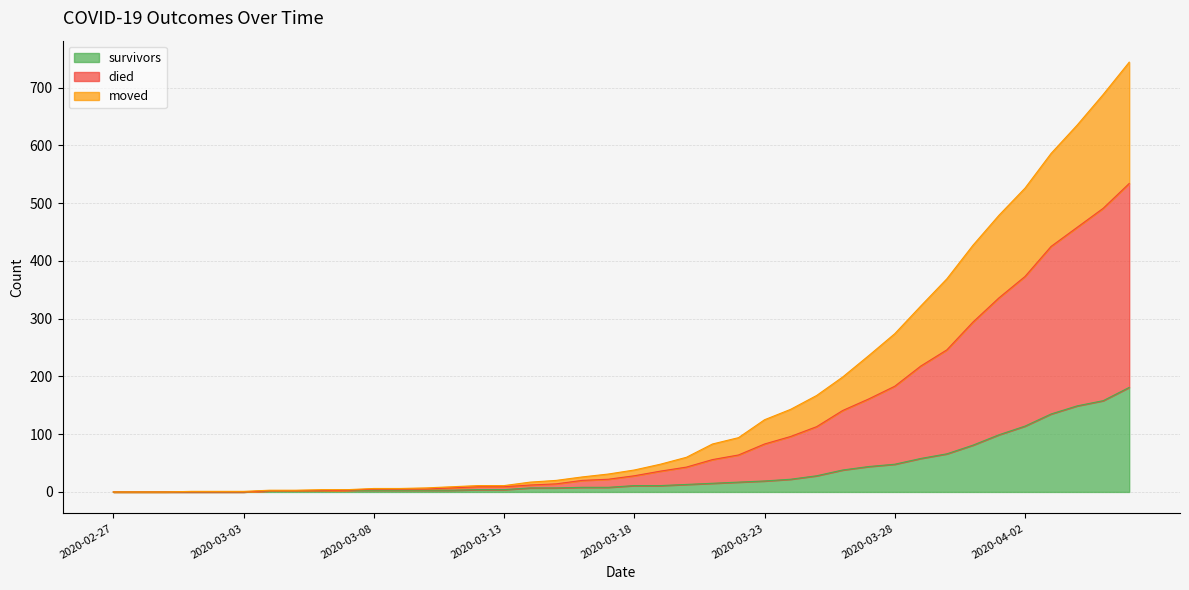

How many categories are shown in the chart?

40